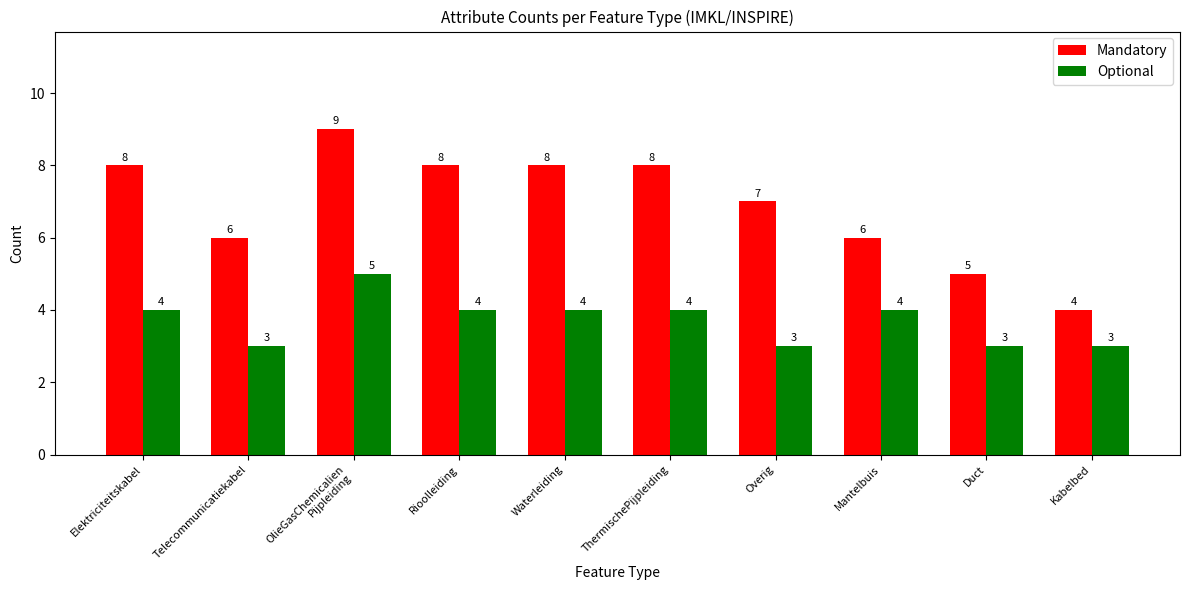

What is the difference between the maximum and second lowest values in the Mandatory series?

4